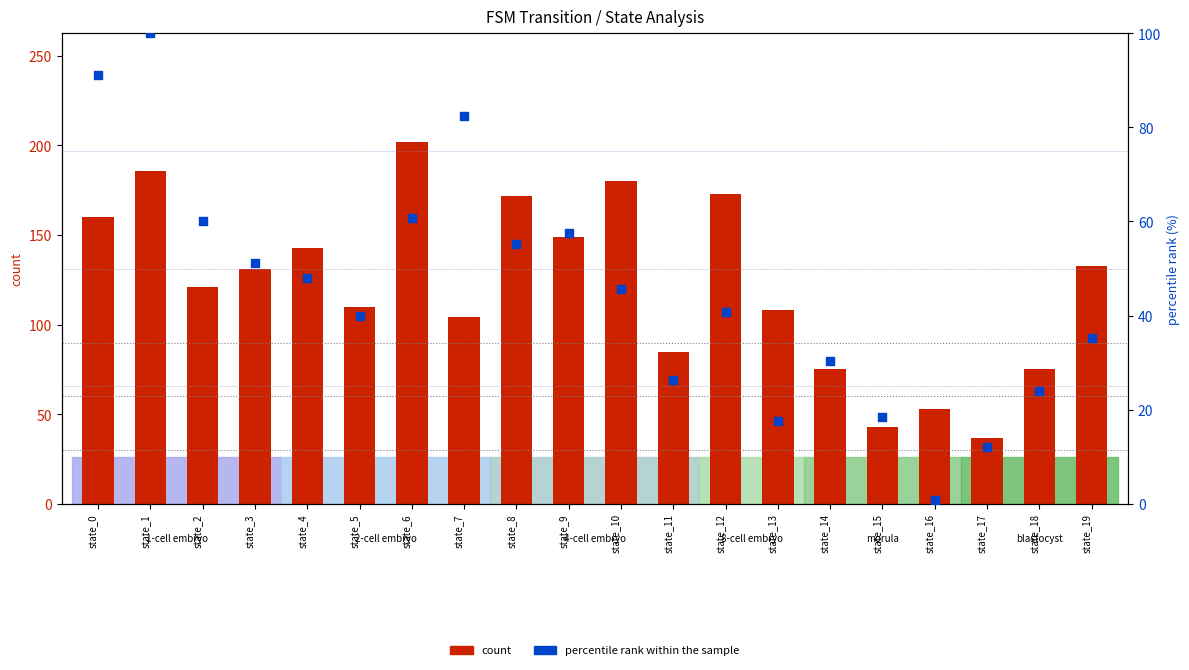

Which series reaches the maximum Y coordinate?

count